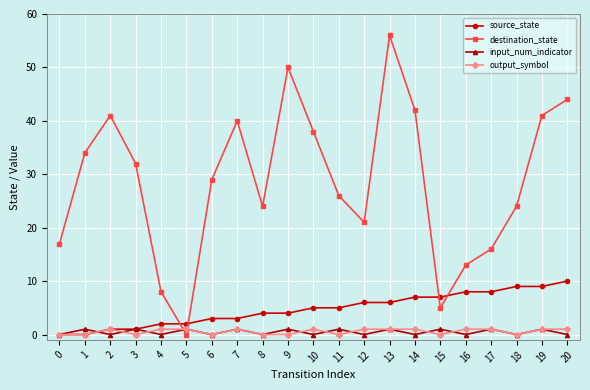

What is the sum of the source_state values at 17 and 20?

18